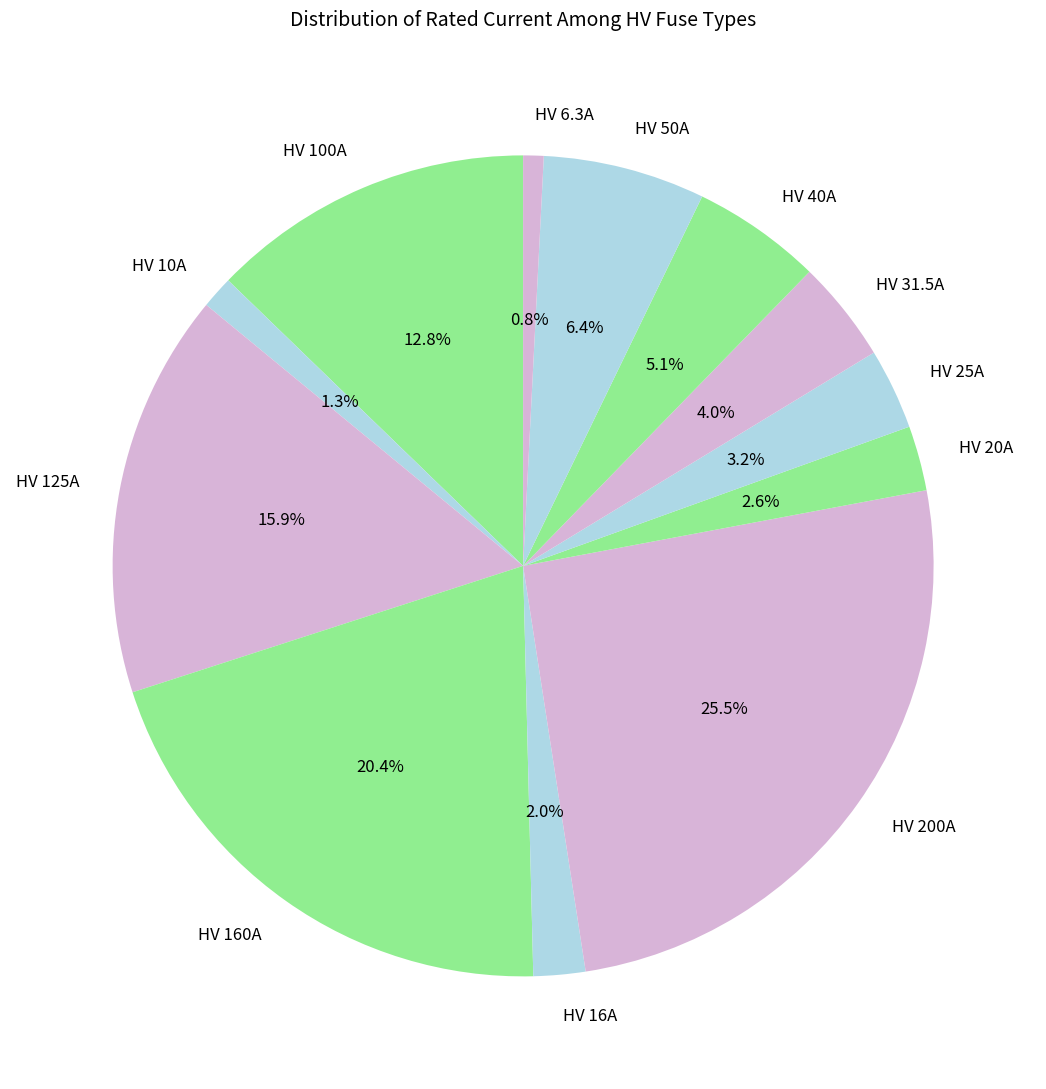

What percentage is NOT represented by HV 20A?

97.4%